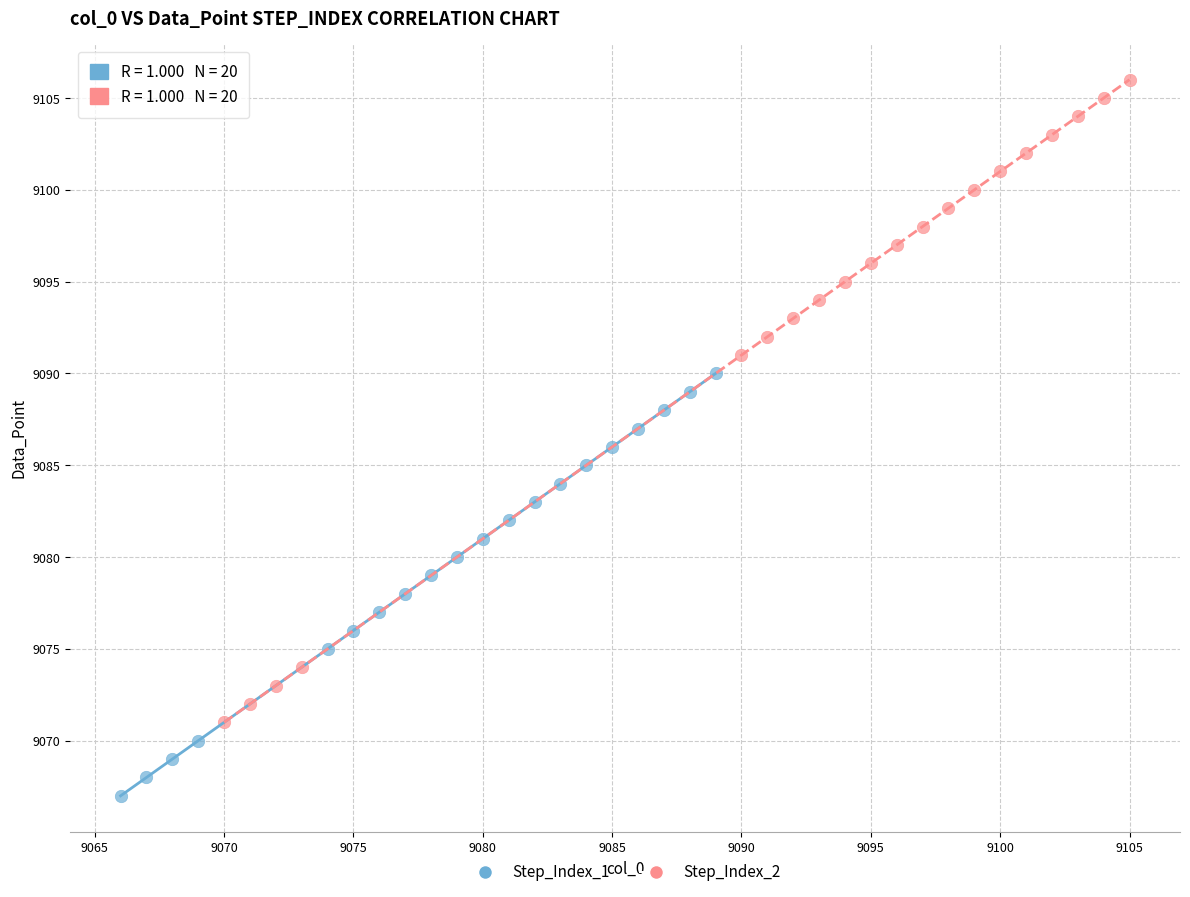

Which series has the largest Y range (max minus min)?

Step_Index_2